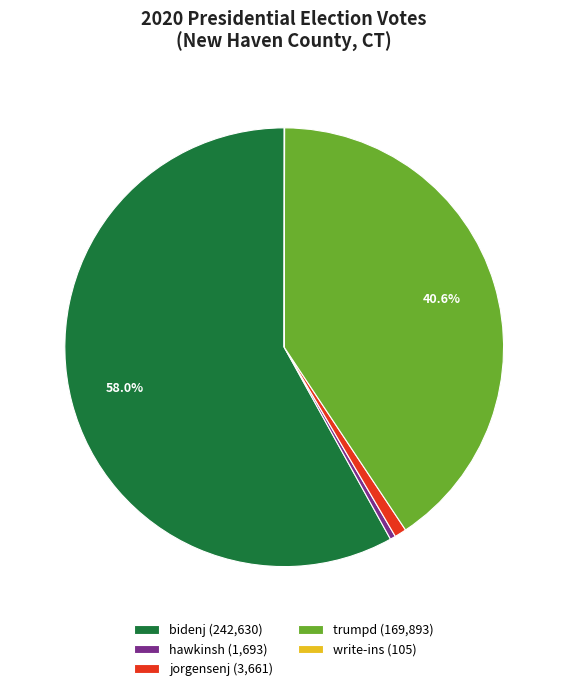

To the nearest percent, what is the average slice percentage?

20%